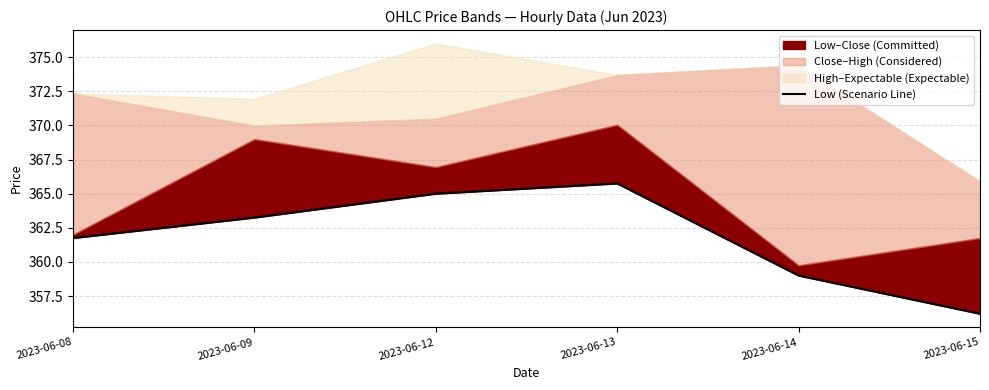

What is the average value?

361.8